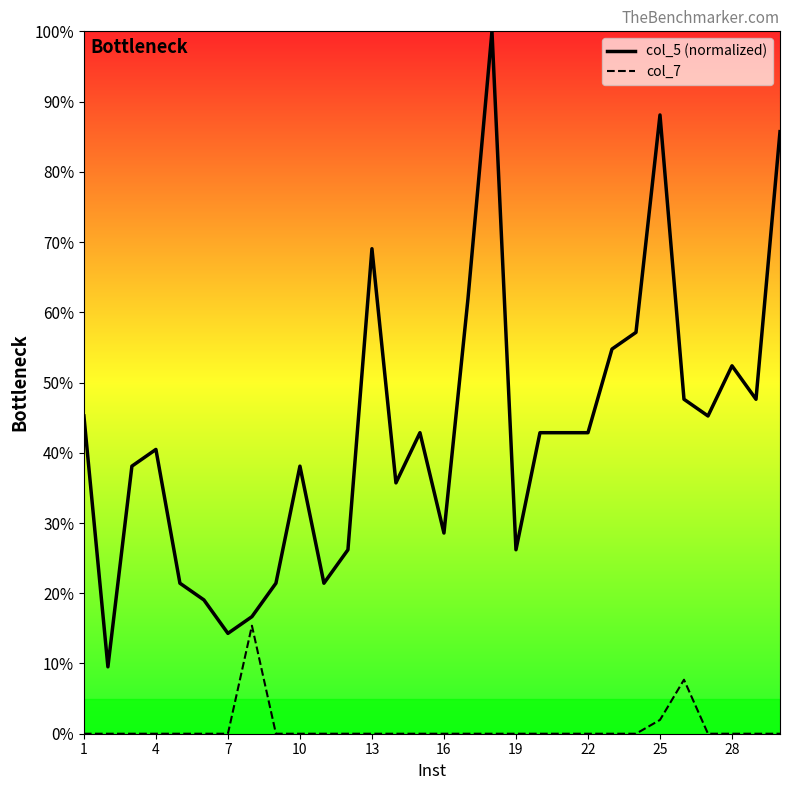

What are all the series names shown in the legend?

col_5 (normalized), col_7